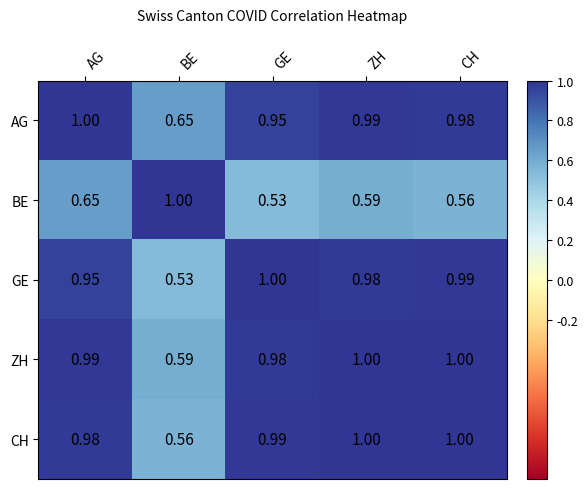

Where is GE nearest to the value 0?

BE